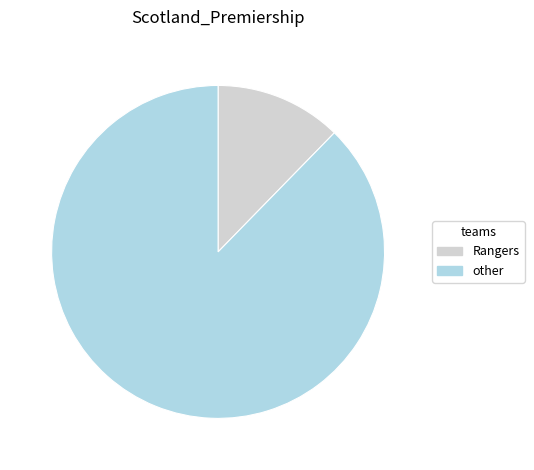

Is there a majority slice in this chart?

Yes